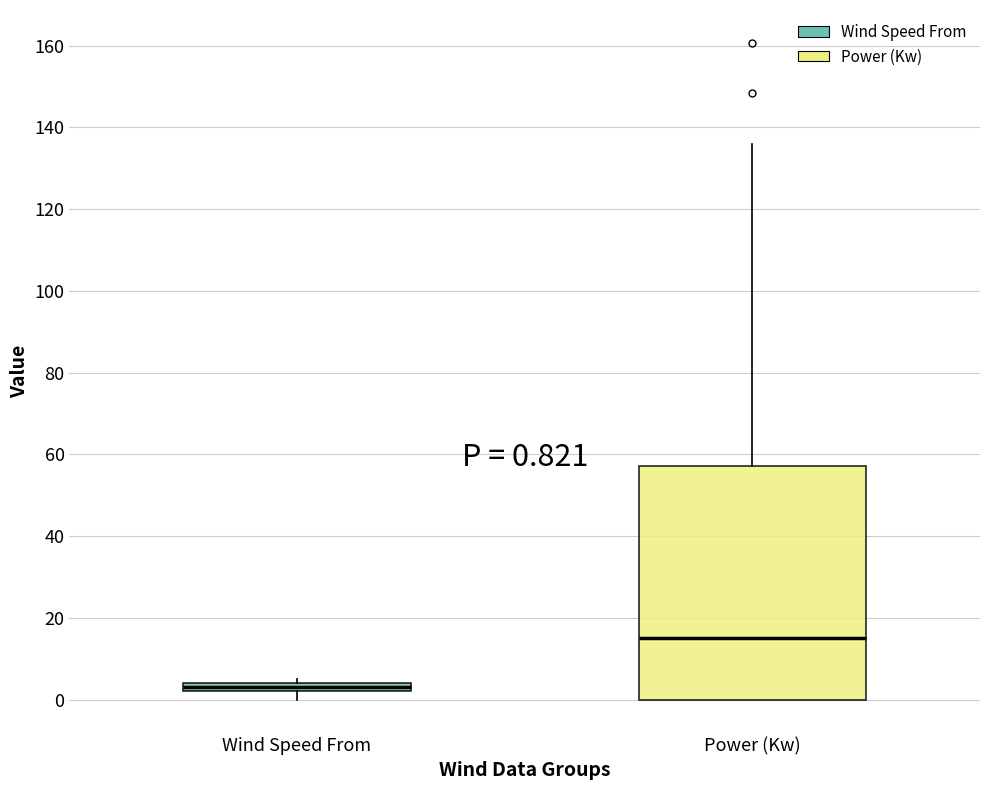

Which box is the tallest, from its lower edge to its upper edge?

Power (Kw)